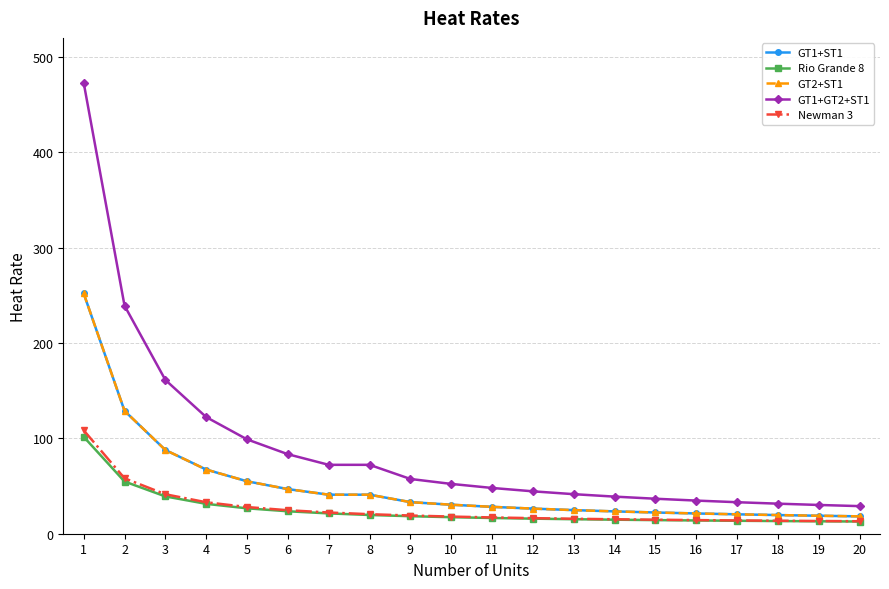

At 7, list the series in order from smallest to largest.

Rio Grande 8, Newman 3, GT1+ST1, GT2+ST1, GT1+GT2+ST1